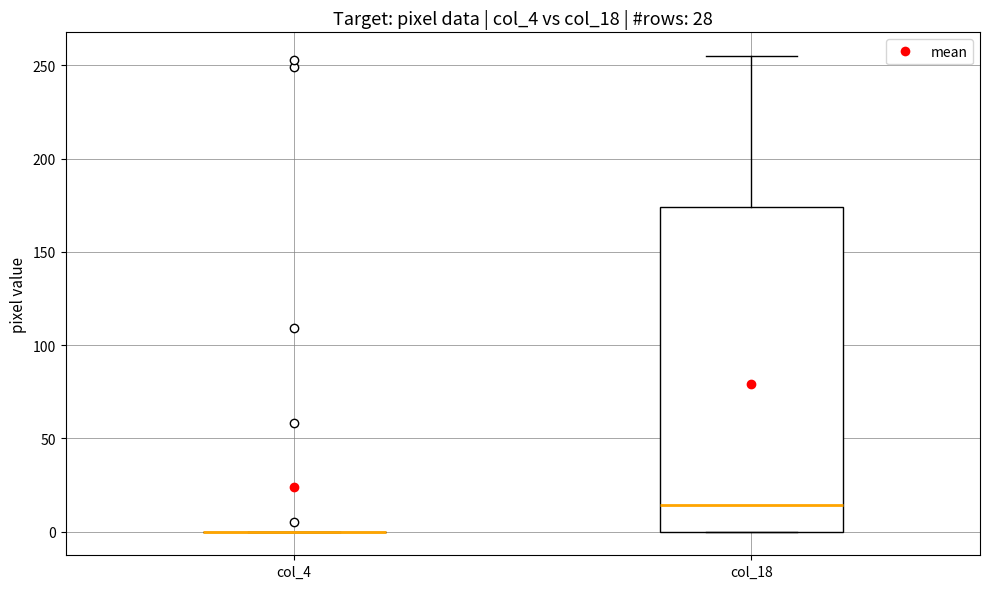

Which box is the tallest, from its lower edge to its upper edge?

col_18